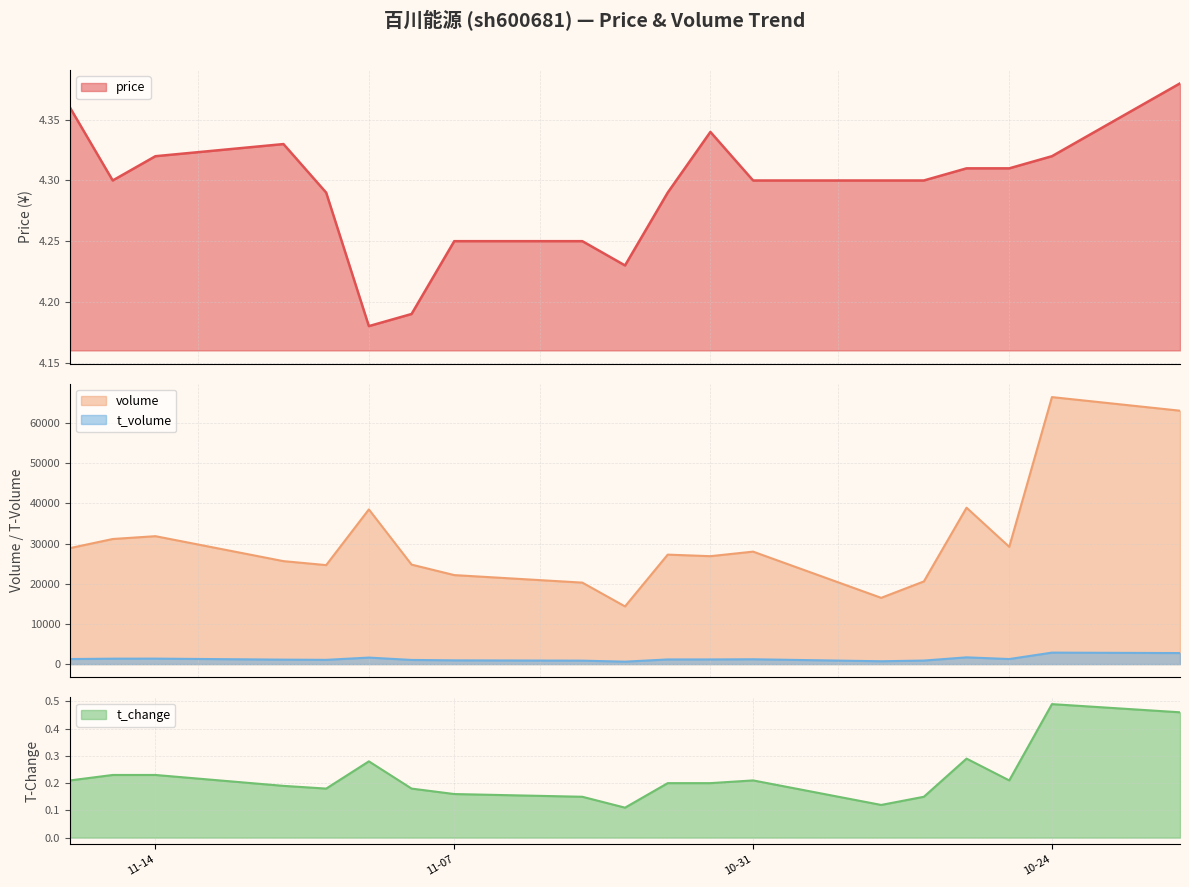

The t_change series shows 0.1 at 2022-10-28. True or false?

False